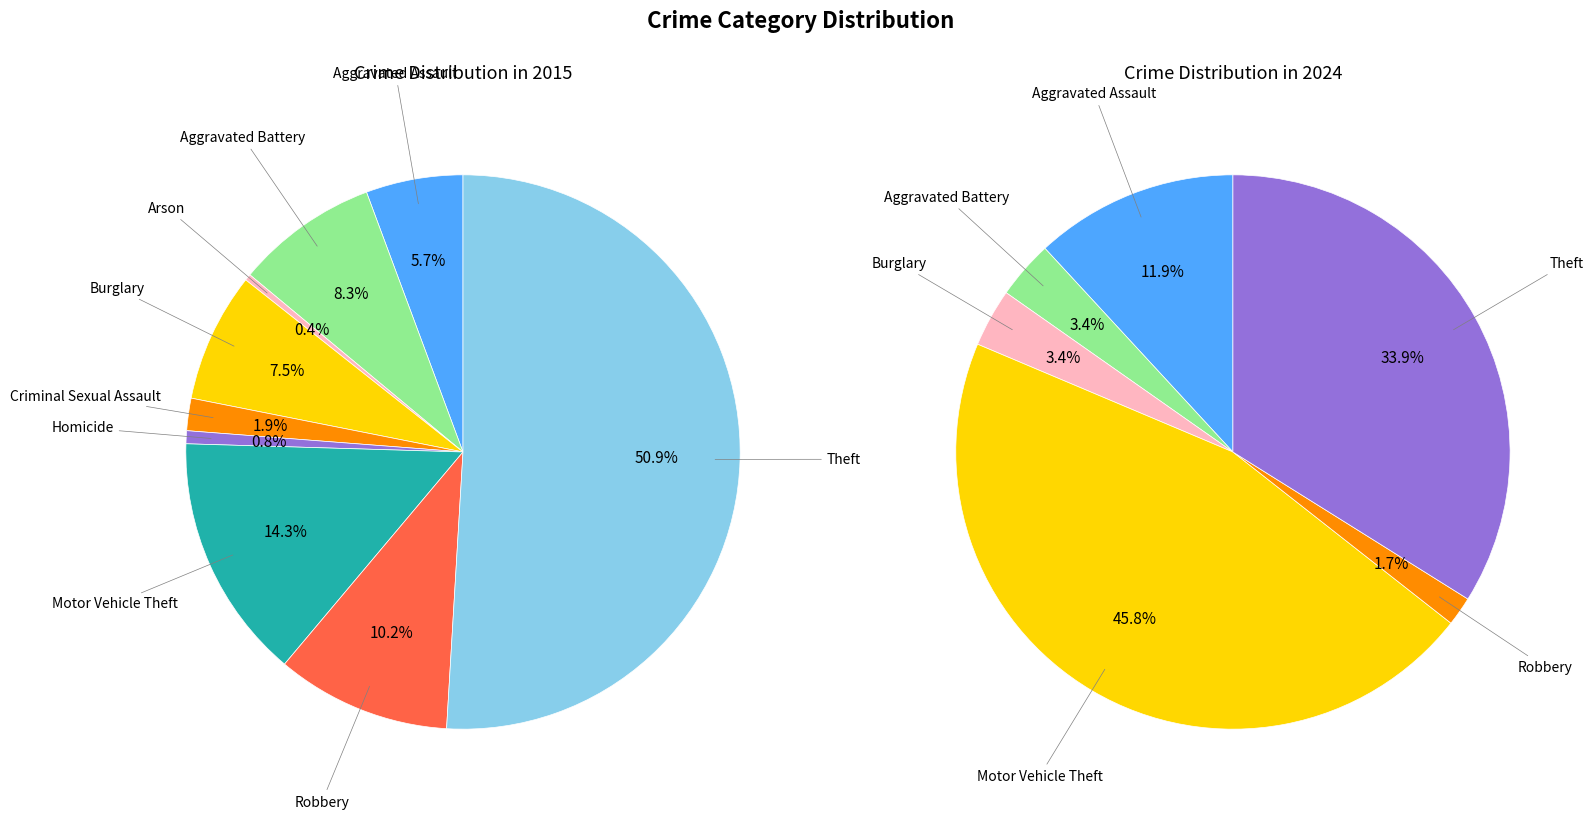

To the nearest percent, what is the average slice percentage?

11%